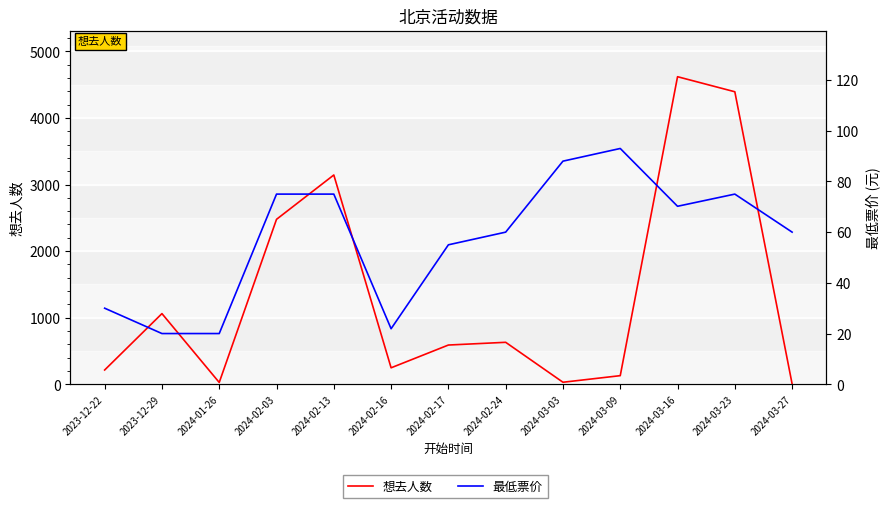

Reading left to right, what are all the values shown in this chart?

想去人数: 2023-12-22=214.0	2023-12-29=1061.0	2024-01-26=27.0	2024-02-03=2477.0	2024-02-13=3143.0	2024-02-16=247.0	2024-02-17=589.0	2024-02-24=630.0	2024-03-03=30.0	2024-03-09=129.0	2024-03-16=4619.0	2024-03-23=4393.0	2024-03-27=5.0
最低票价: 2023-12-22=30.0	2023-12-29=20.0	2024-01-26=20.0	2024-02-03=75.0	2024-02-13=75.0	2024-02-16=21.9	2024-02-17=55.0	2024-02-24=60.0	2024-03-03=88.0	2024-03-09=93.0	2024-03-16=70.2	2024-03-23=75.0	2024-03-27=60.0